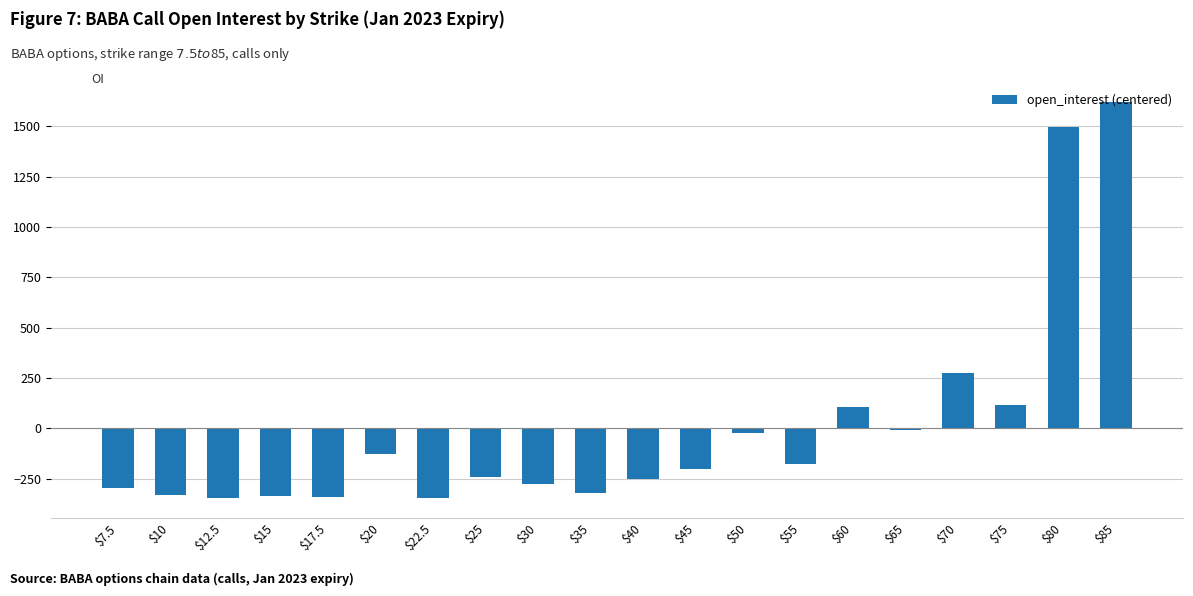

What is the value of the 9th bar from the left?

-274.4